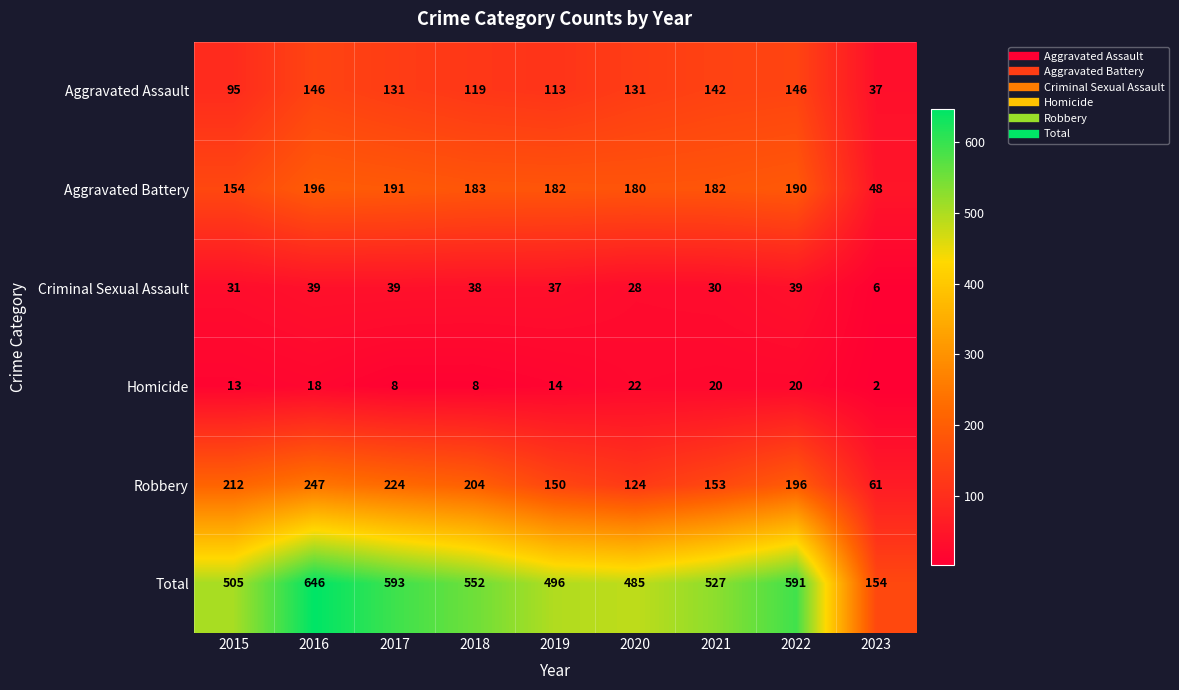

True or false: Total has a value of 485 at 2020.

True